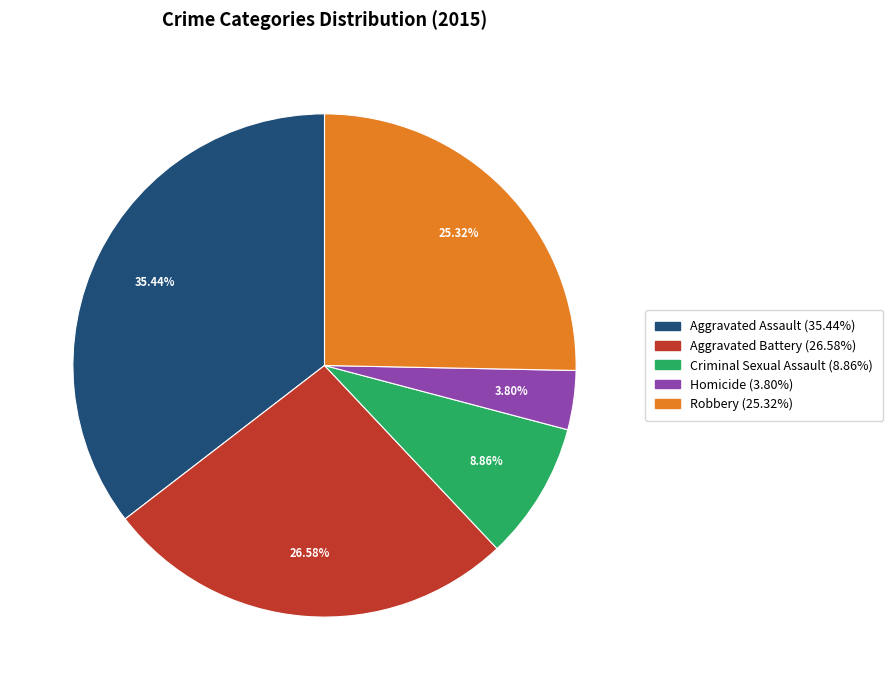

To the nearest percent, what percentage of the pie is Criminal Sexual Assault?

9%